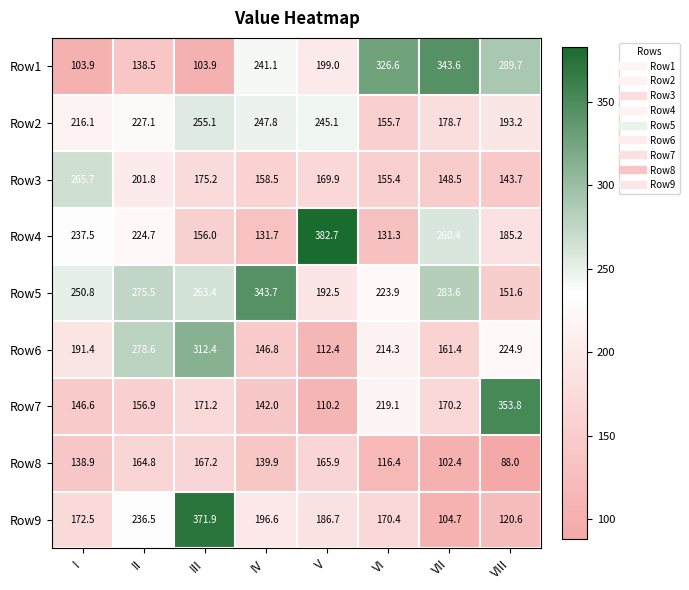

How many series are shown in this chart?

9